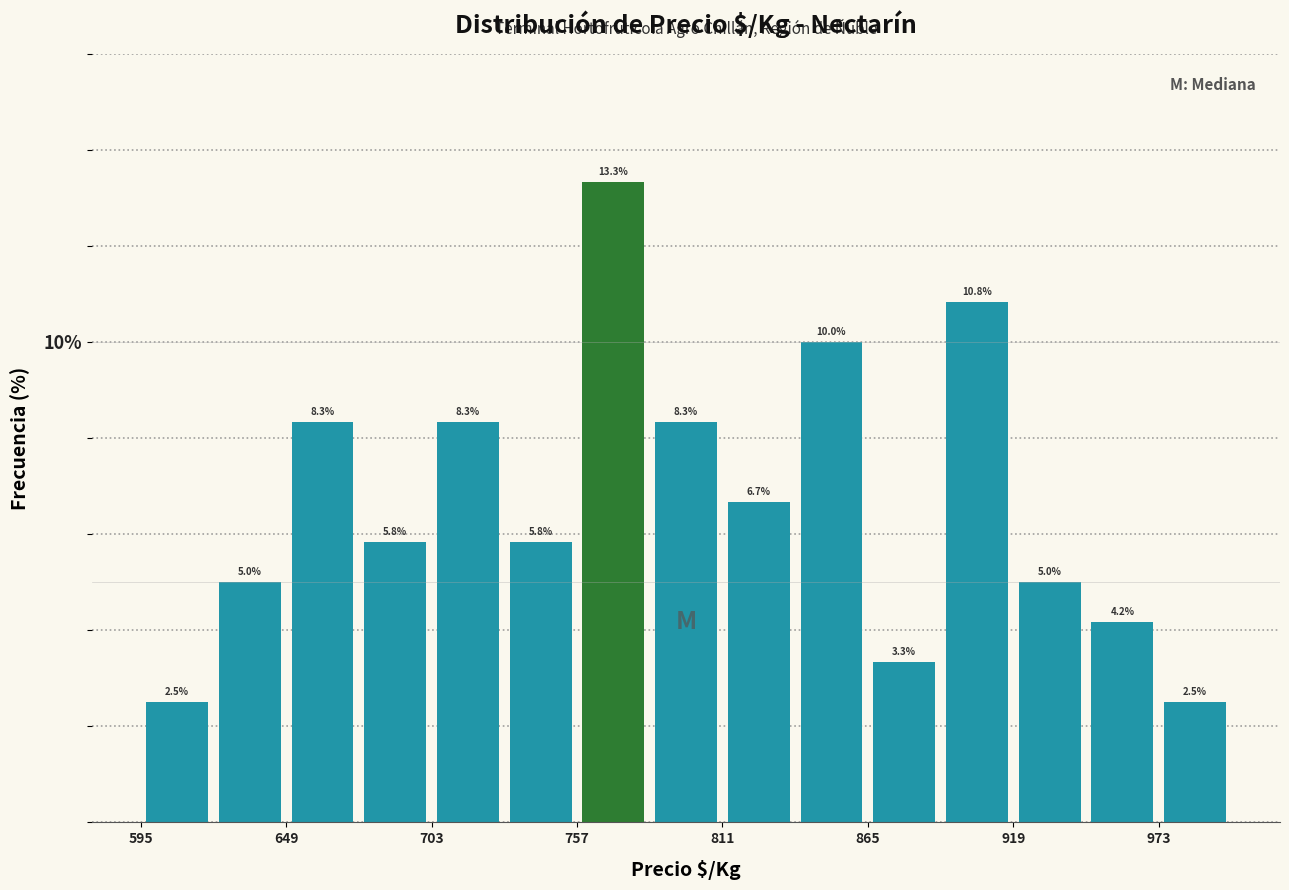

Around what value on the x-axis is the tallest bar? Give the approximate position of its centre, as read against the axis.

770